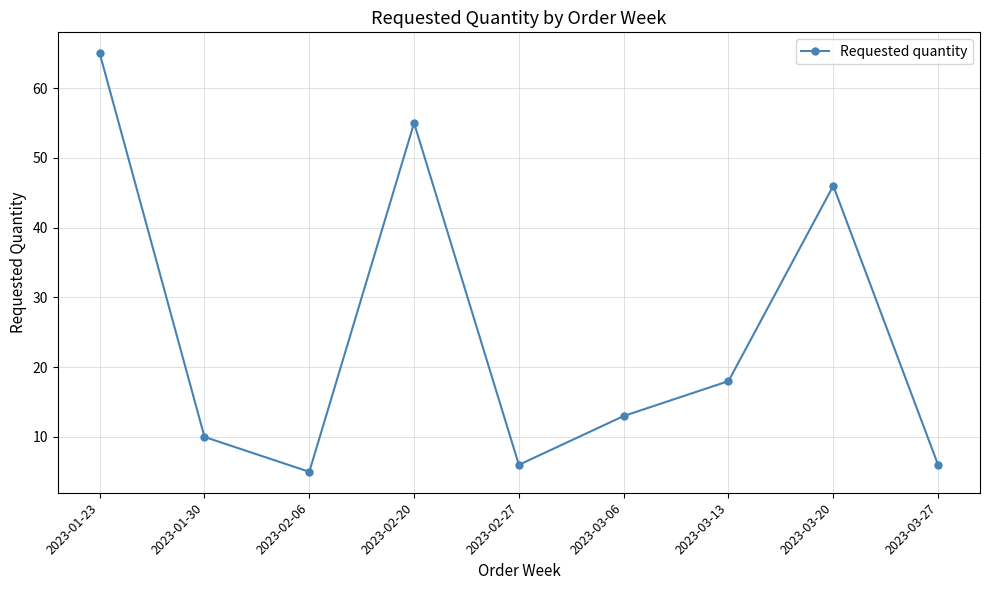

At which category does the data reach its first local valley?

2023-02-06